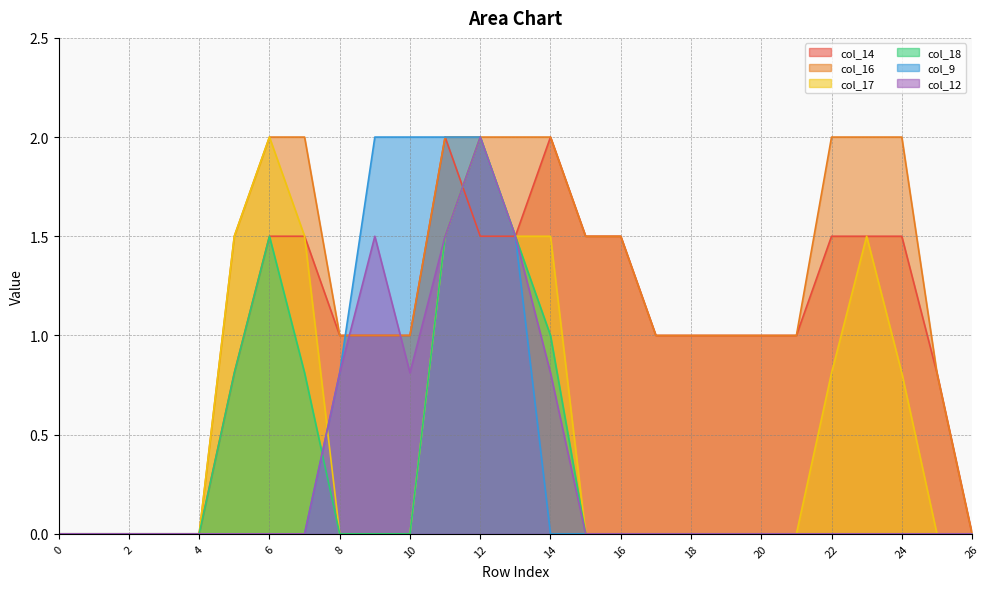

What is the sum of all col_16 values?

31.3